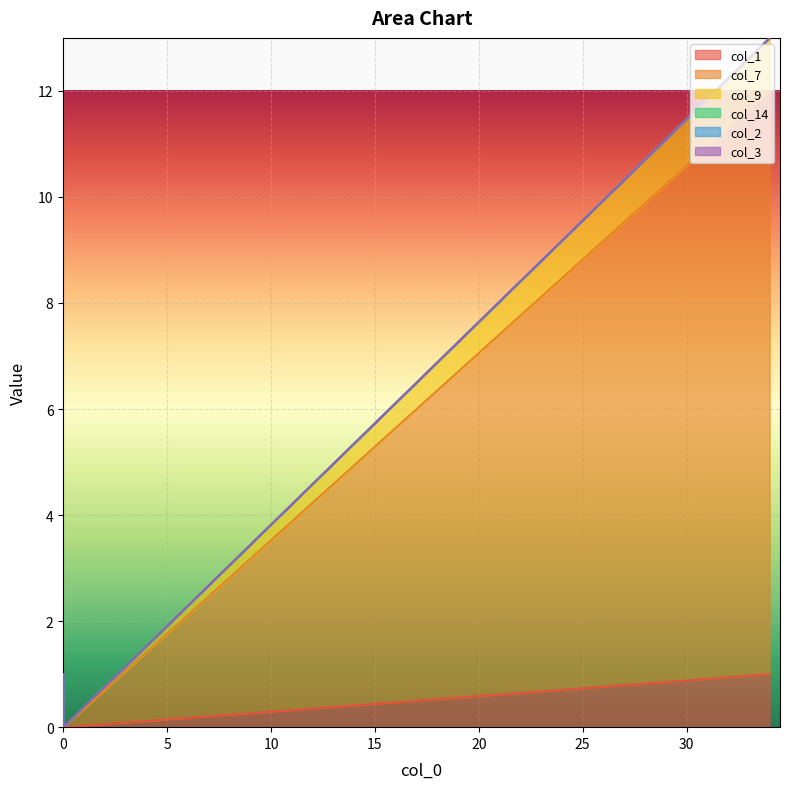

True or false: col_7 and col_9 cross at least once.

False